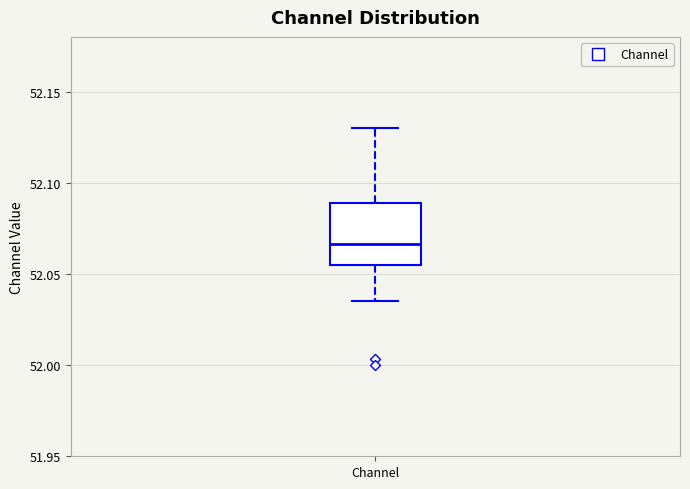

Read this box plot against the y-axis: the position of the median line, the range covered by the box, and the ends of both whiskers. The values are not printed on the chart, so give them approximately, as read against the axis.

median 52.065, box 52.055 to 52.090, whiskers 52.035 to 52.130